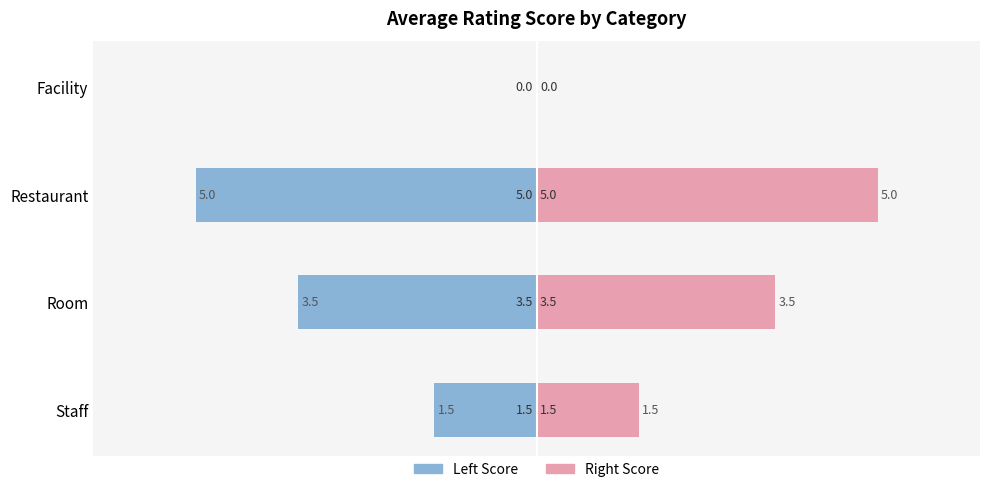

List the series in order of their overall mean, highest first.

Score (right), Score (left)